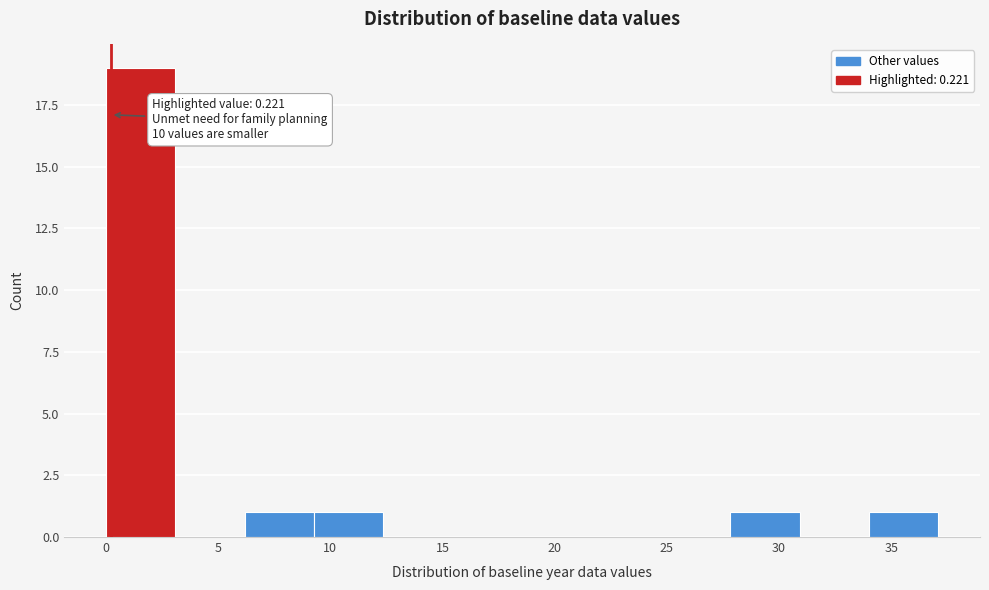

Which range on the x-axis has the tallest bar?

0.0 to 3.0